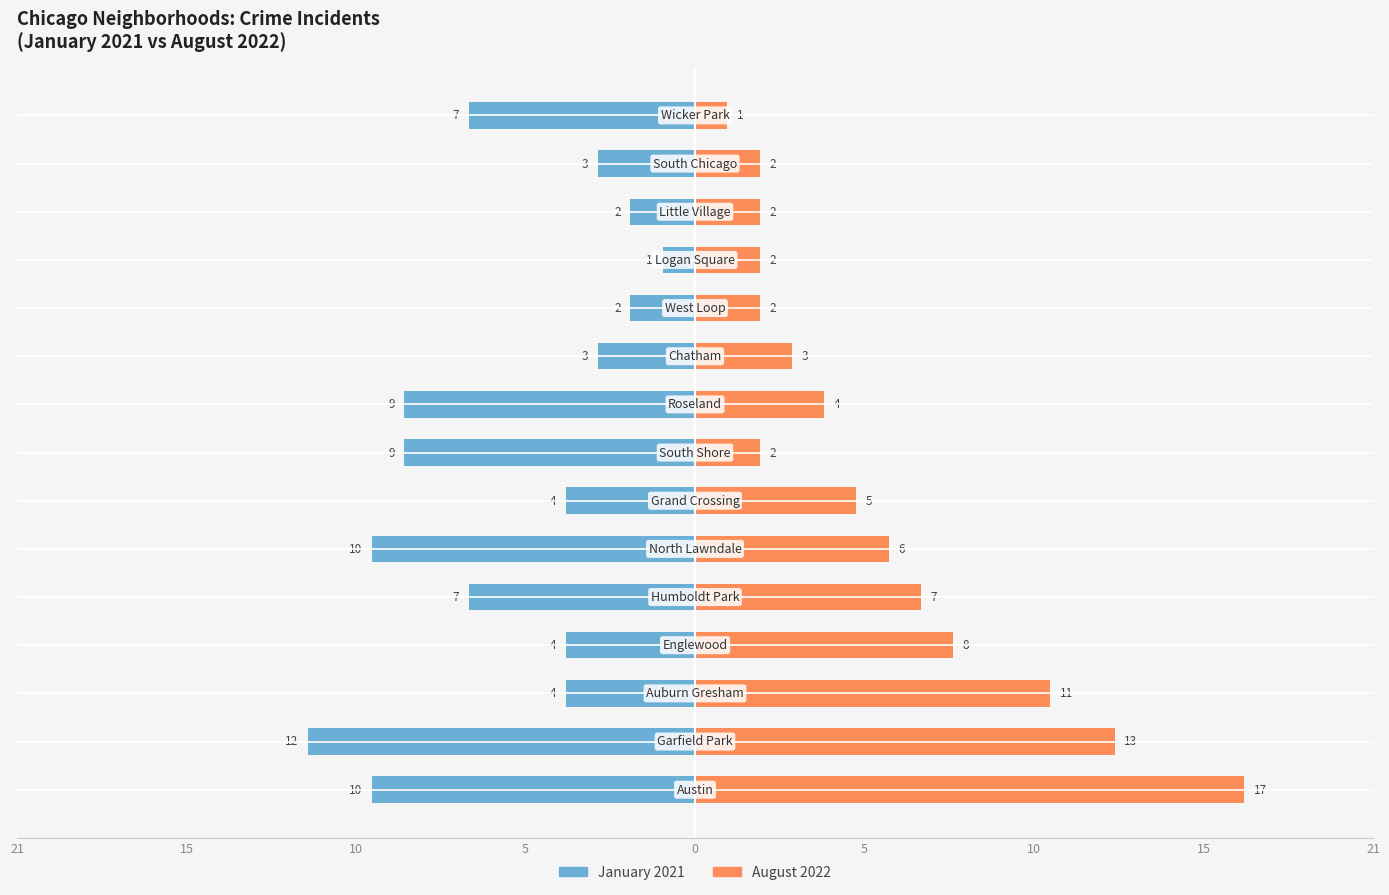

Rank the series at 15 from highest to lowest value.

August 2022, January 2021